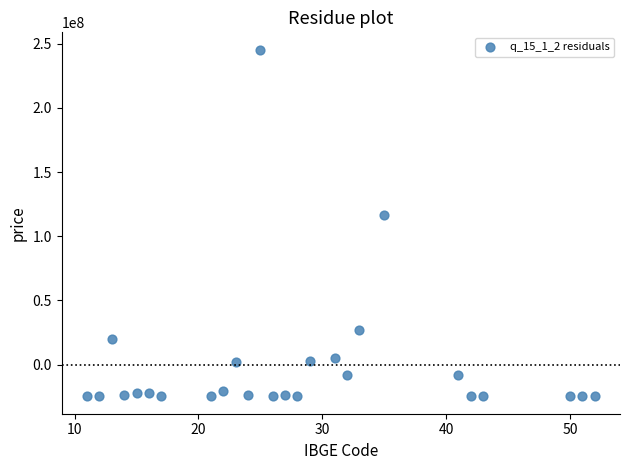

What is the range of Y values (max minus min)?

270138805.1